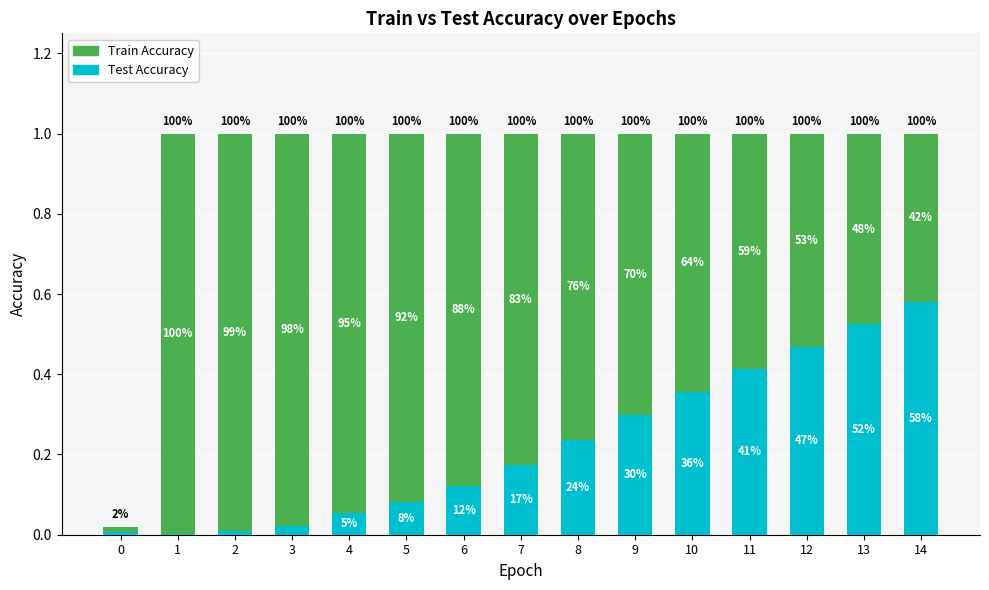

What is the value of the Test Accuracy bar at the 8th from the left?

0.2